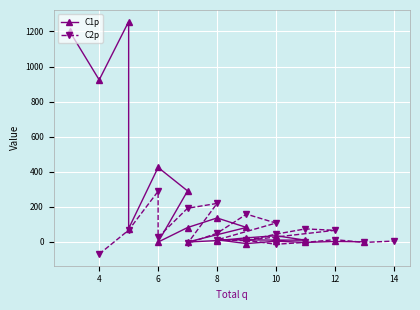

What is the value of the C2p point at the 15th from the left?

-8.6